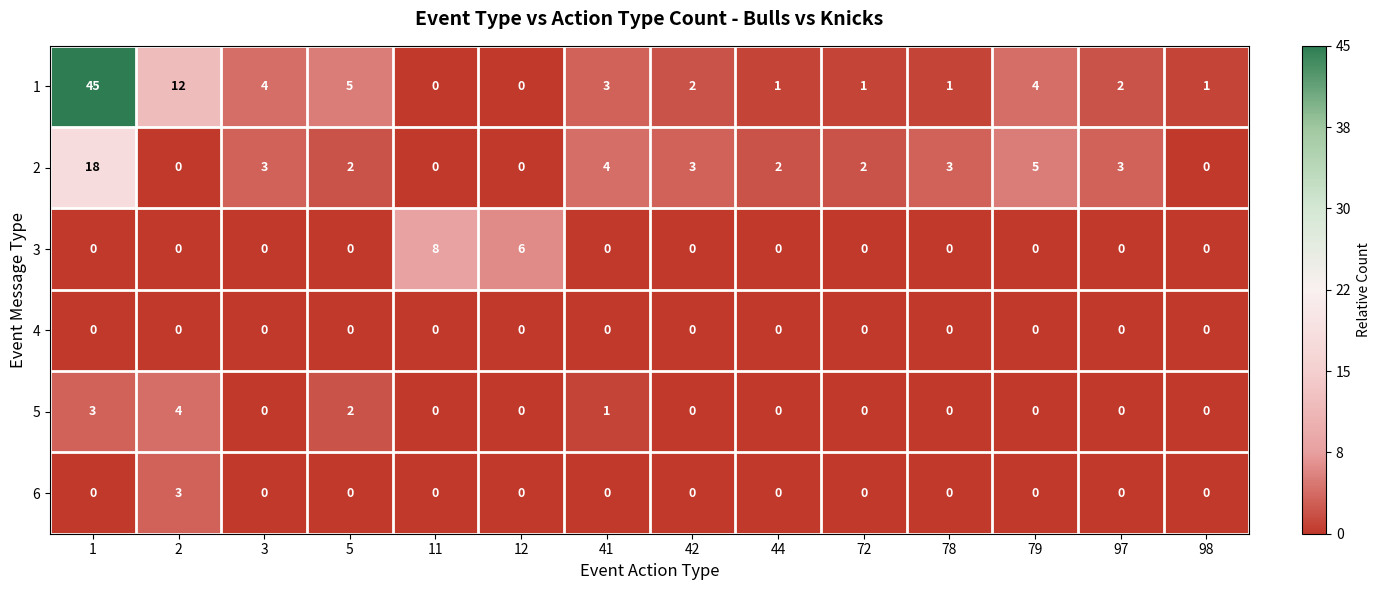

List the series in order of their peak value, highest first.

1, 2, 3, 5, 6, 4